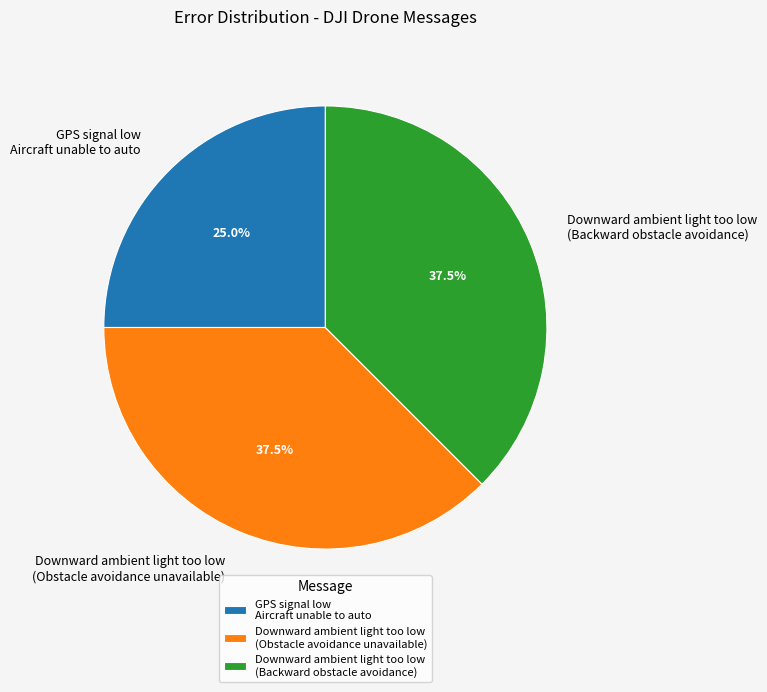

Count the number of slices in the pie.

3